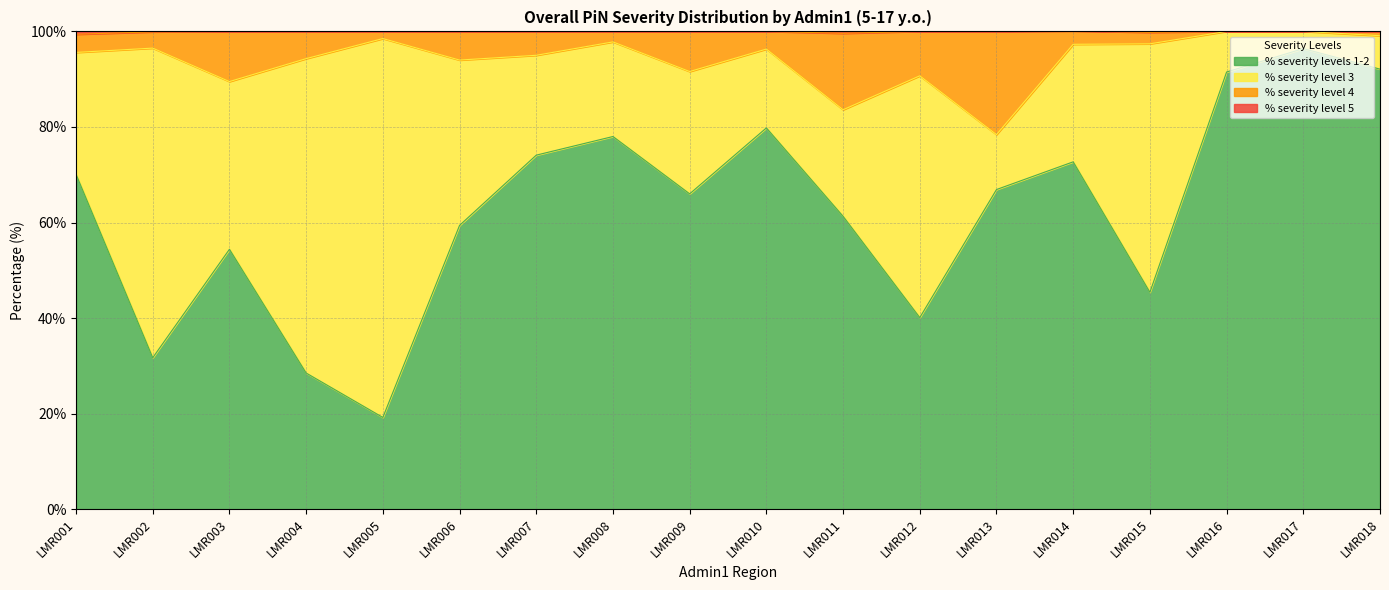

What is the difference between the % severity level 5 values at LMR011 and LMR007?

0.4